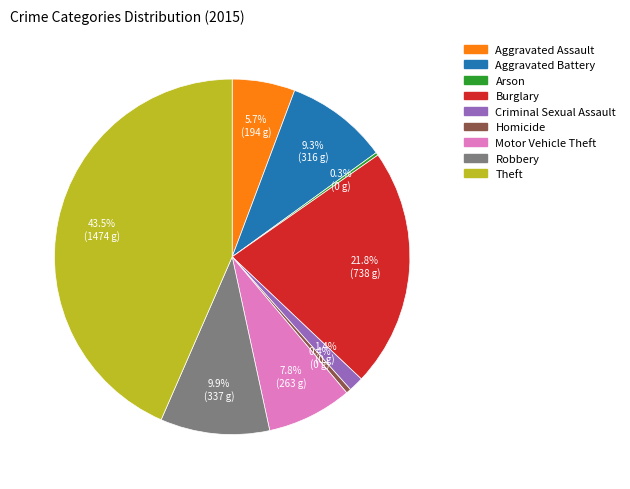

What portion of the pie excludes Burglary?

78.2%